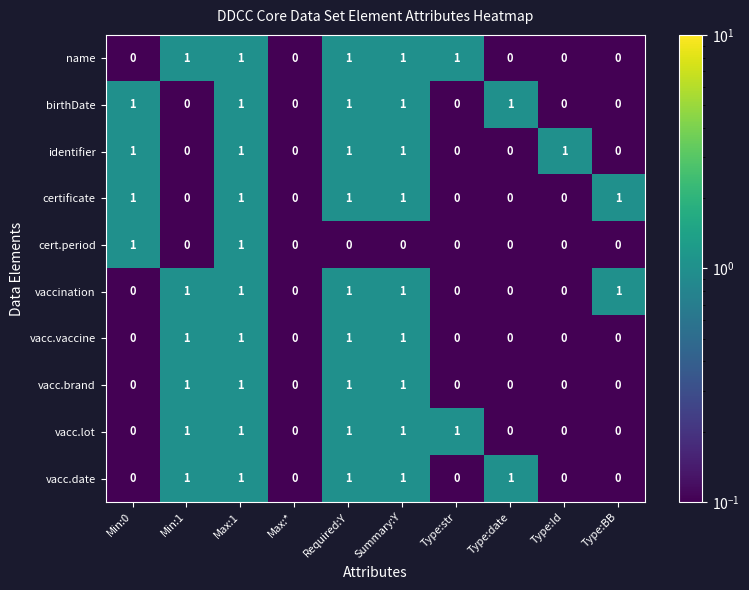

The value of vacc.date at Type:str is 0. True or false?

True